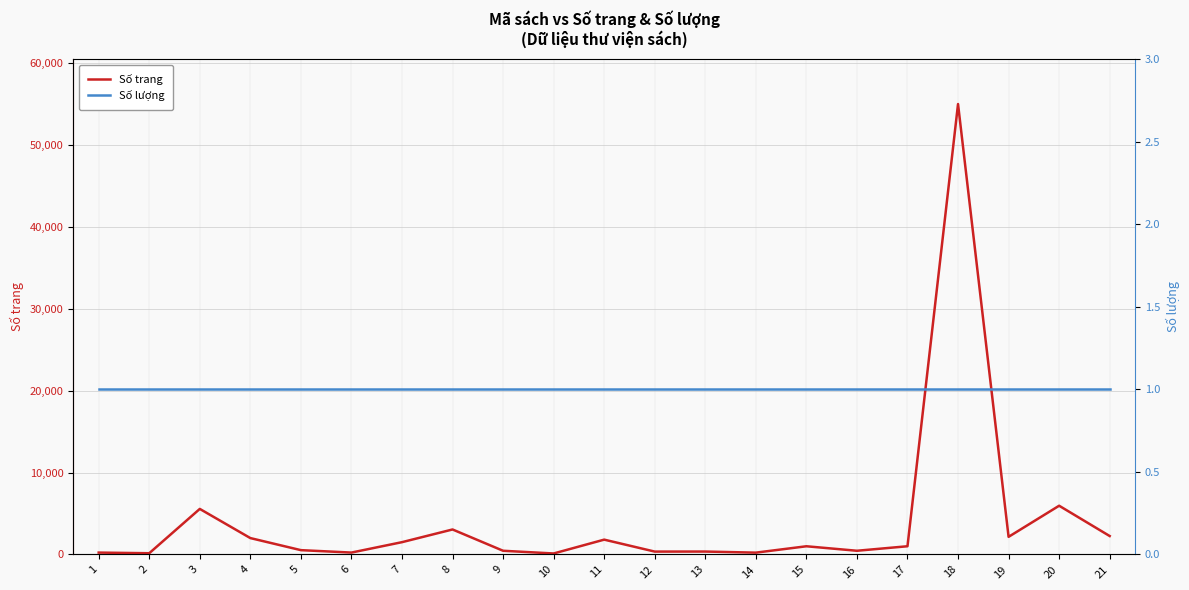

Between 20 and 21, which series saw the biggest shift?

Số trang